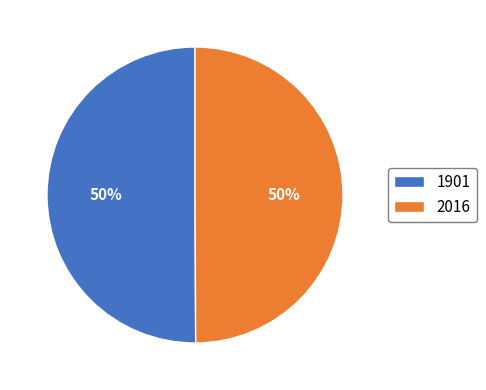

What percentage is the 2016 slice, to the nearest percent?

50%